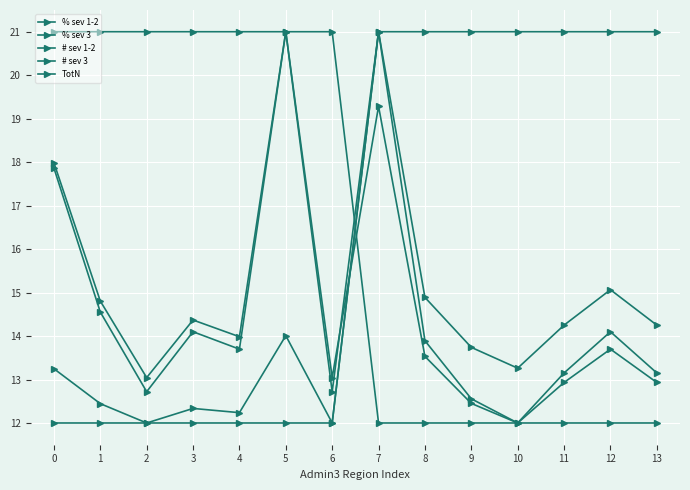

At which label is % sev 1-2 closest to 16?

7